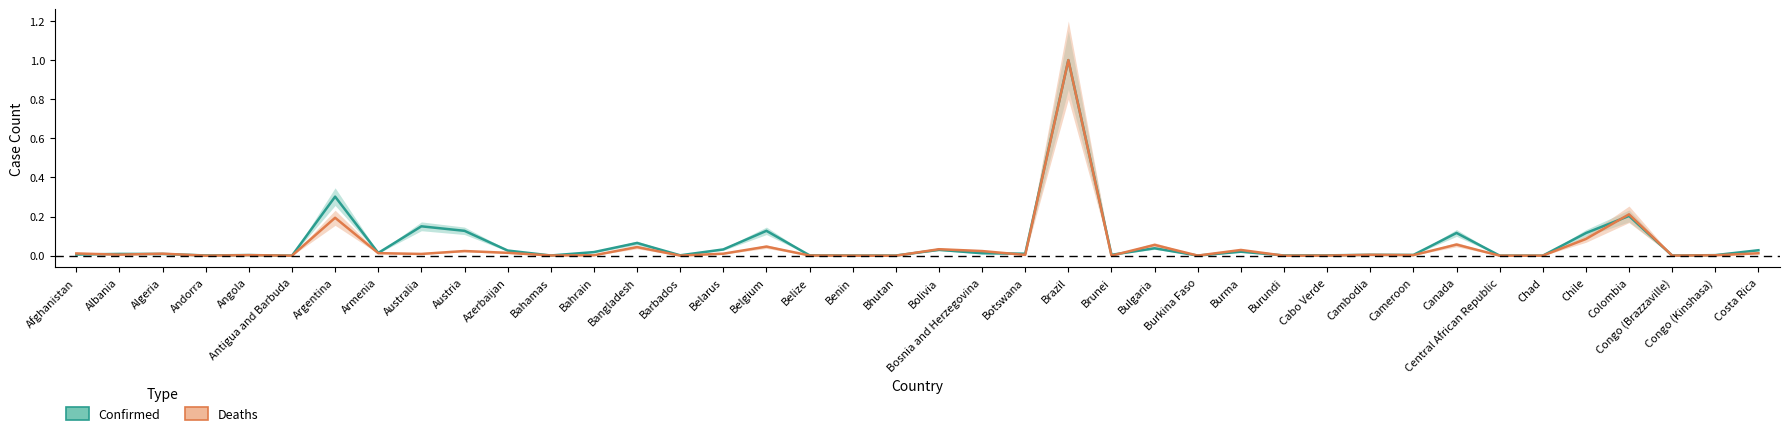

What is the label of the 38th point from the right?

Algeria